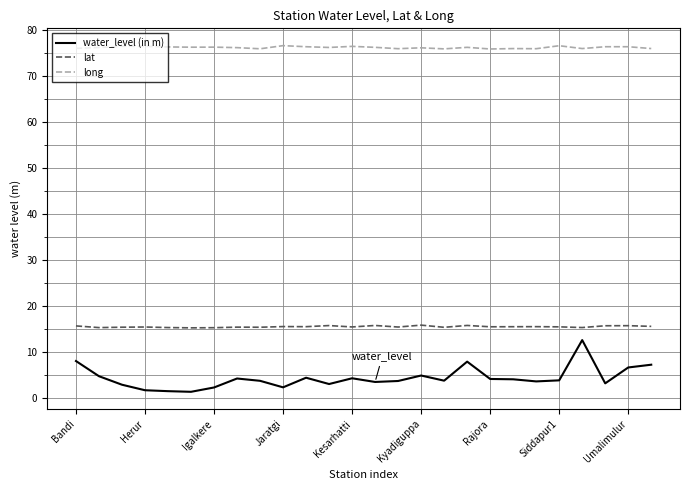

At how many categories does at least one series exceed 28?

26